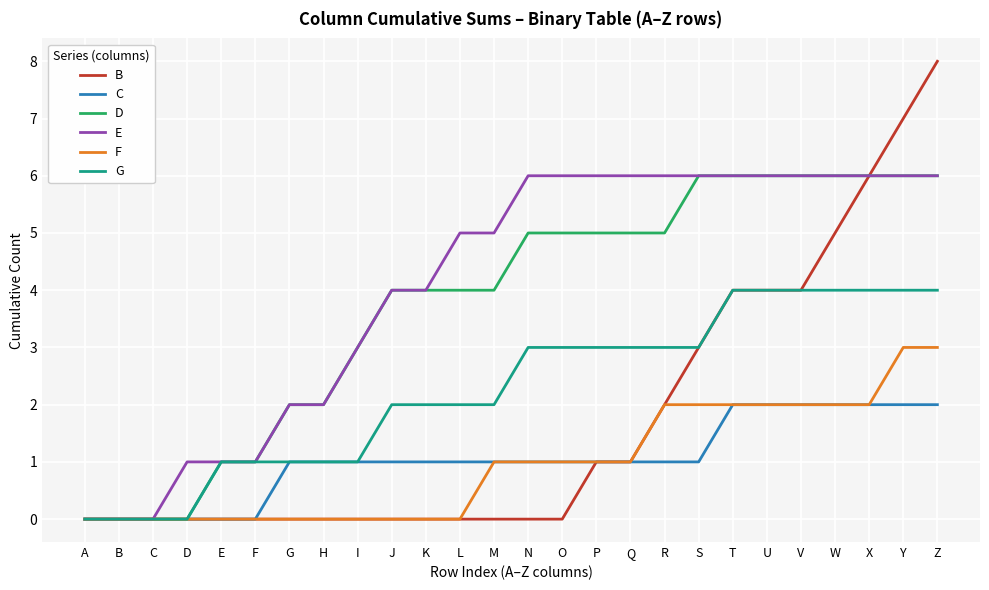

Between H and Y, which series saw the biggest shift?

B